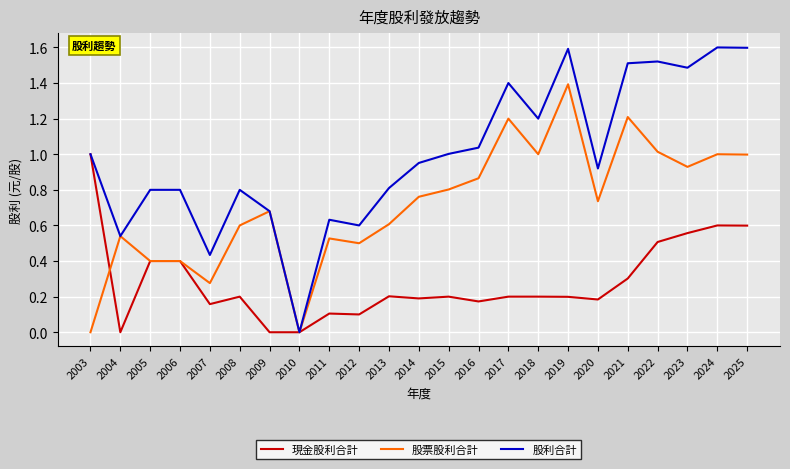

Rank the series by their maximum value, from lowest to highest.

現金股利合計, 股票股利合計, 股利合計